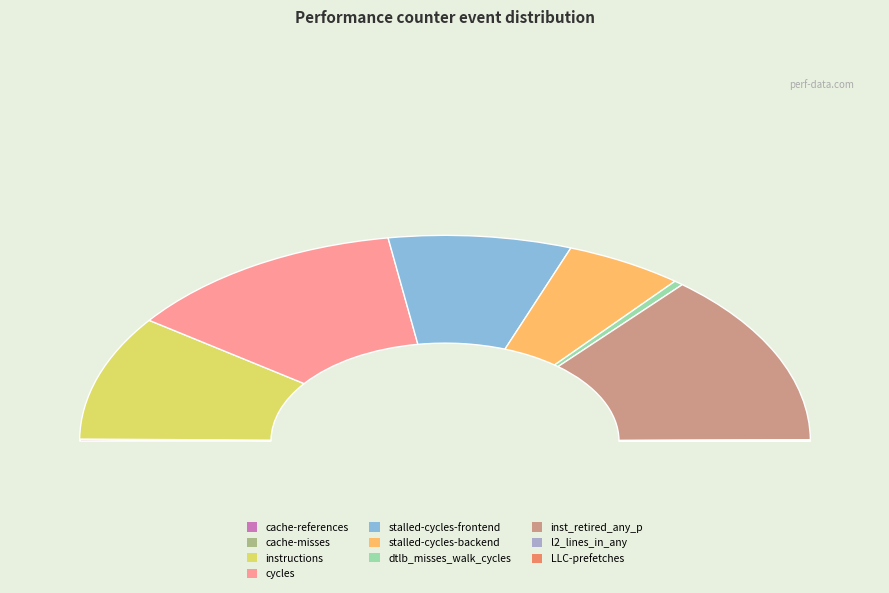

How many segments does this pie chart have?

10